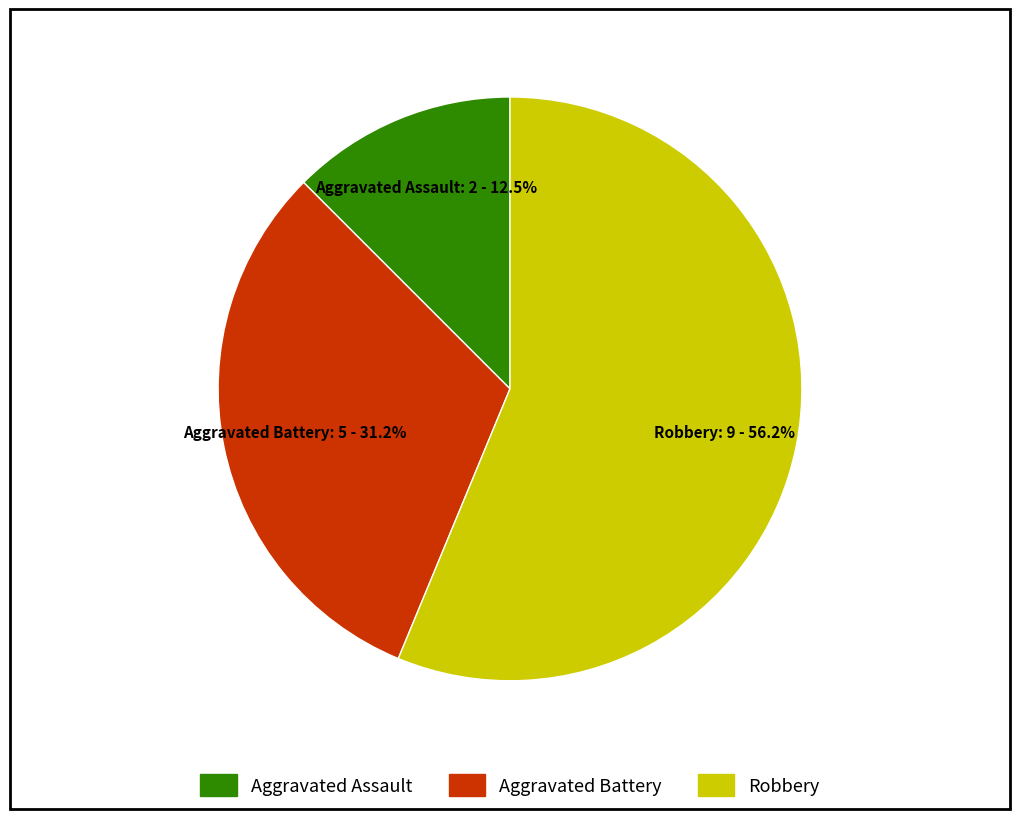

Does Aggravated Battery represent more than half of the total?

No